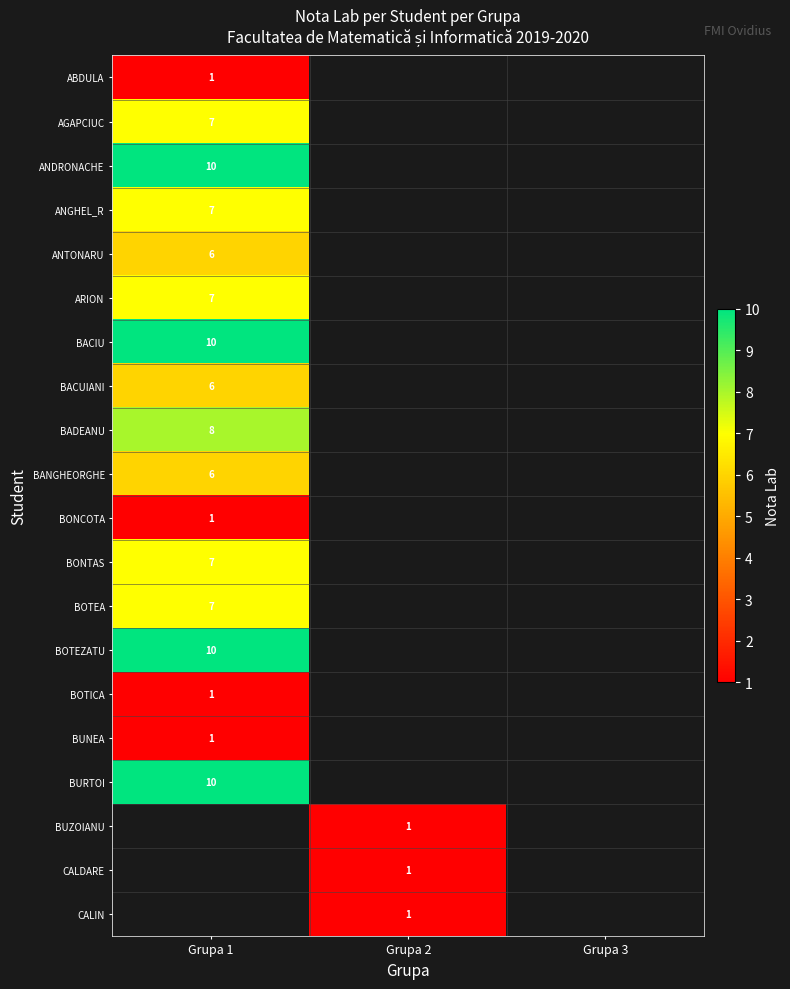

The value of ARION at Grupa 1 is 7. True or false?

True